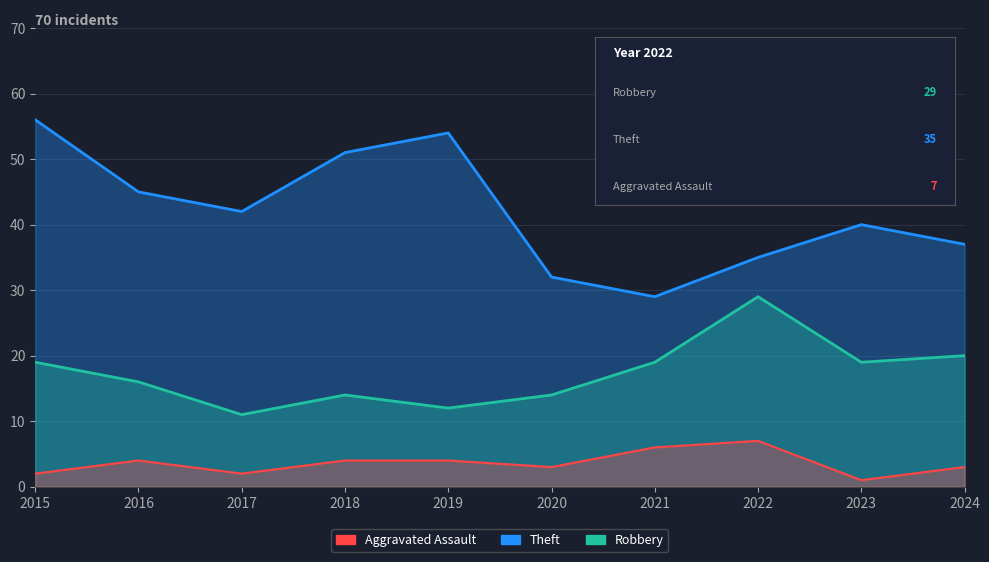

What is the value of the Robbery point at the 5th from the left?

12